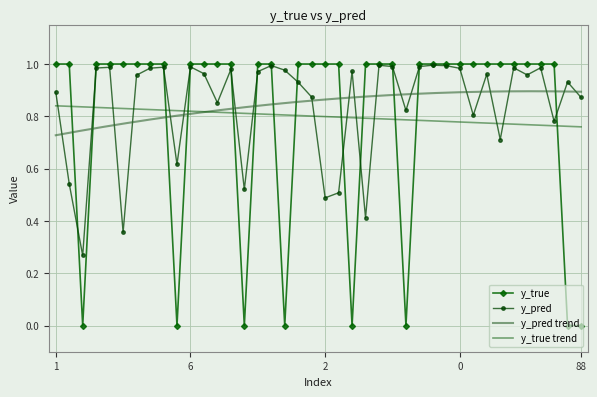

True or false: y_pred has more than 0 interior local peaks.

True